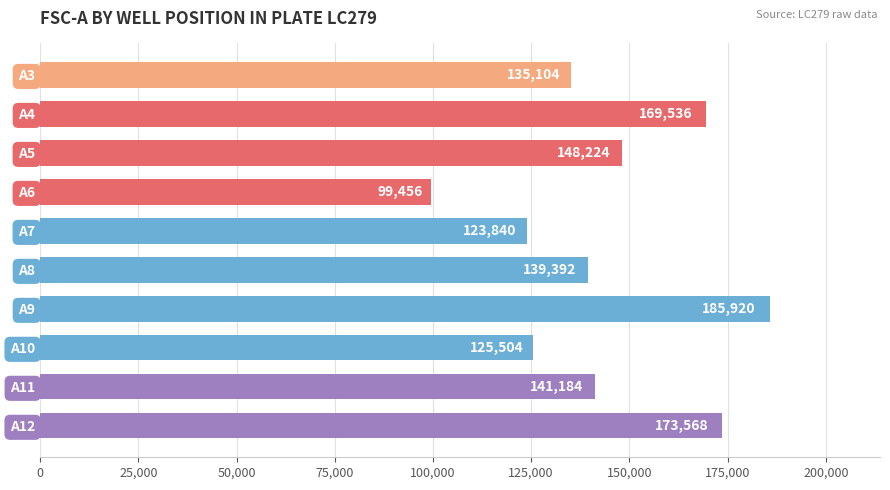

Rank the categories by value from highest to lowest.

A9, A12, A4, A5, A11, A8, A3, A10, A7, A6